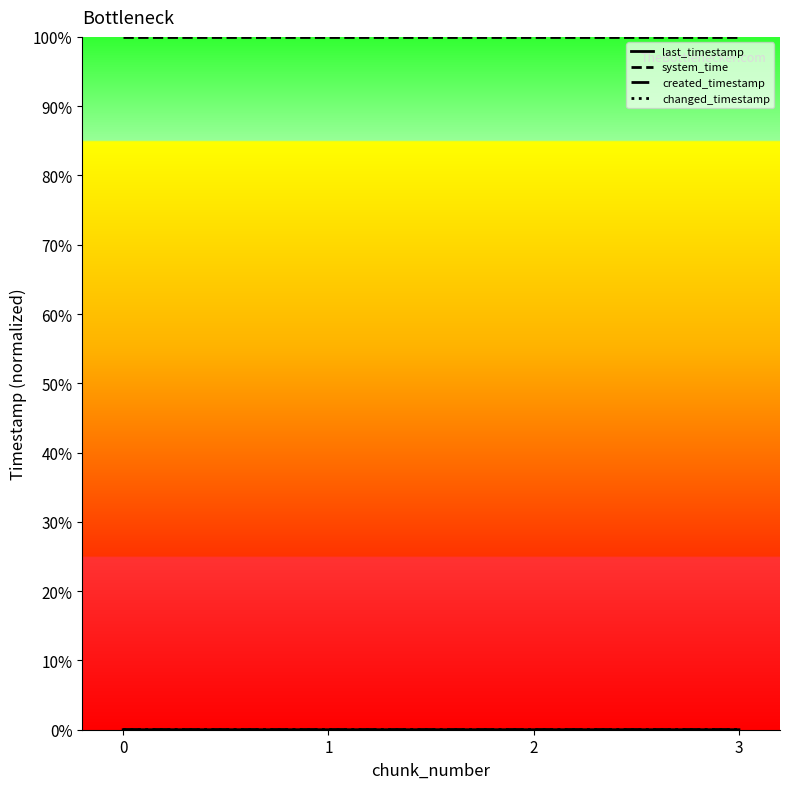

What is the value of the system_time point at the 4th from the left?

100.0